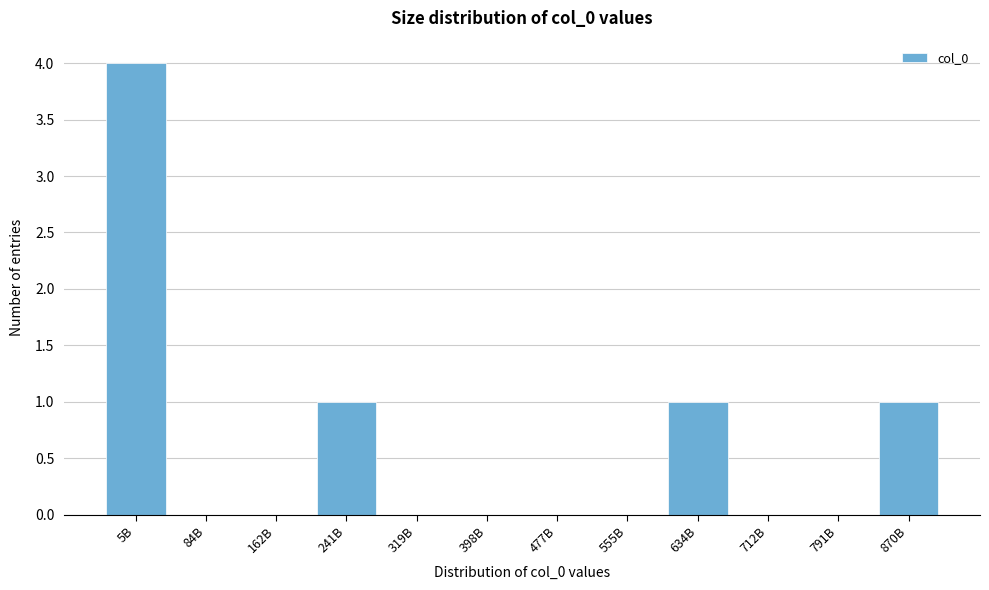

Reading left to right, extract all data points from this chart.

5B=4	84B=0	162B=0	241B=1	319B=0	398B=0	477B=0	555B=0	634B=1	712B=0	791B=0	870B=1